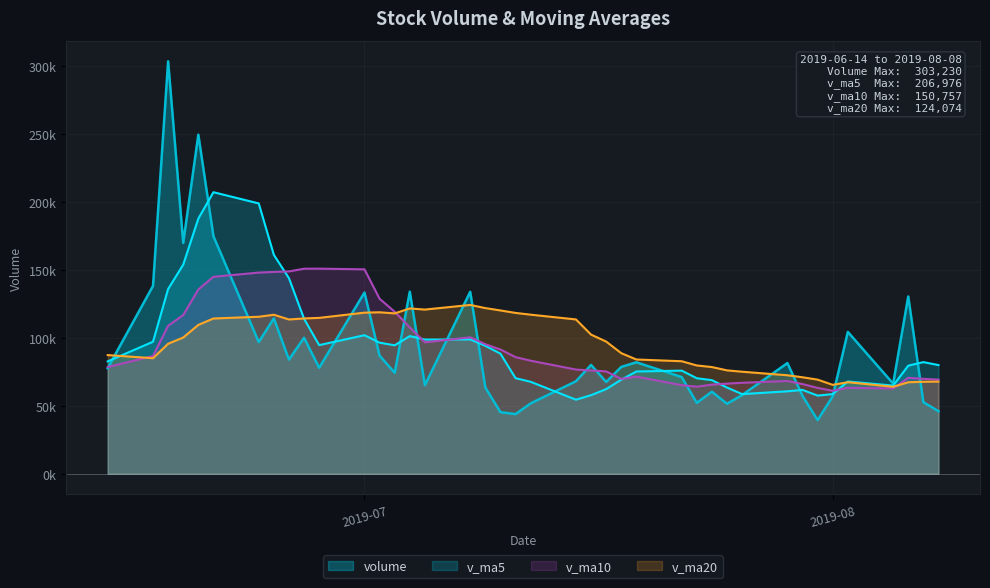

Rank the series at 2019-06-18 from lowest to highest value.

v_ma20, v_ma10, v_ma5, volume